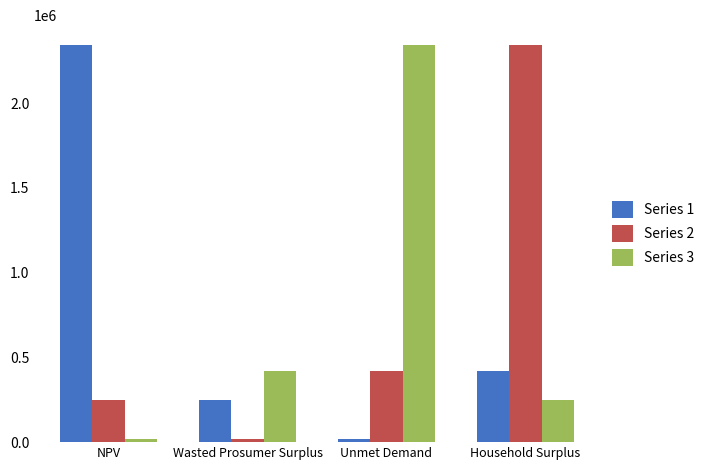

Are the bars horizontal?

No